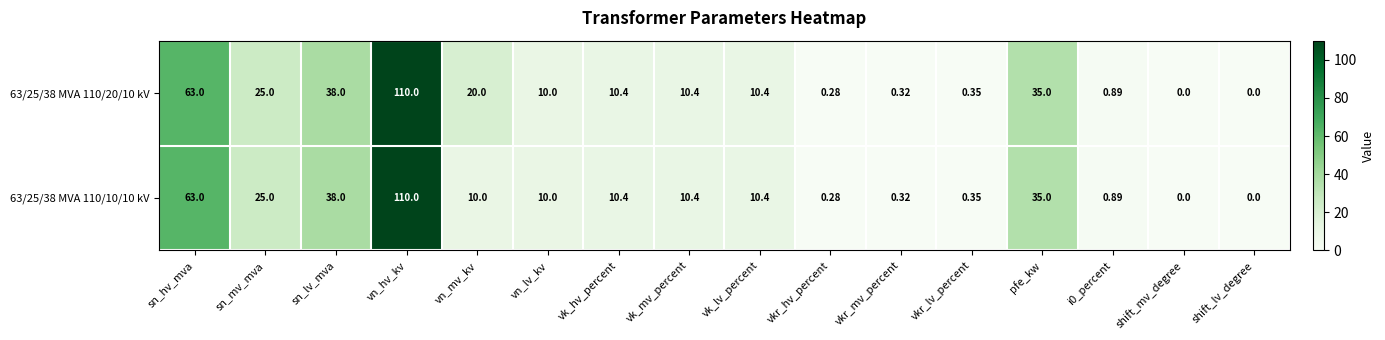

At which category is the sum across all series the highest?

vn_hv_kv